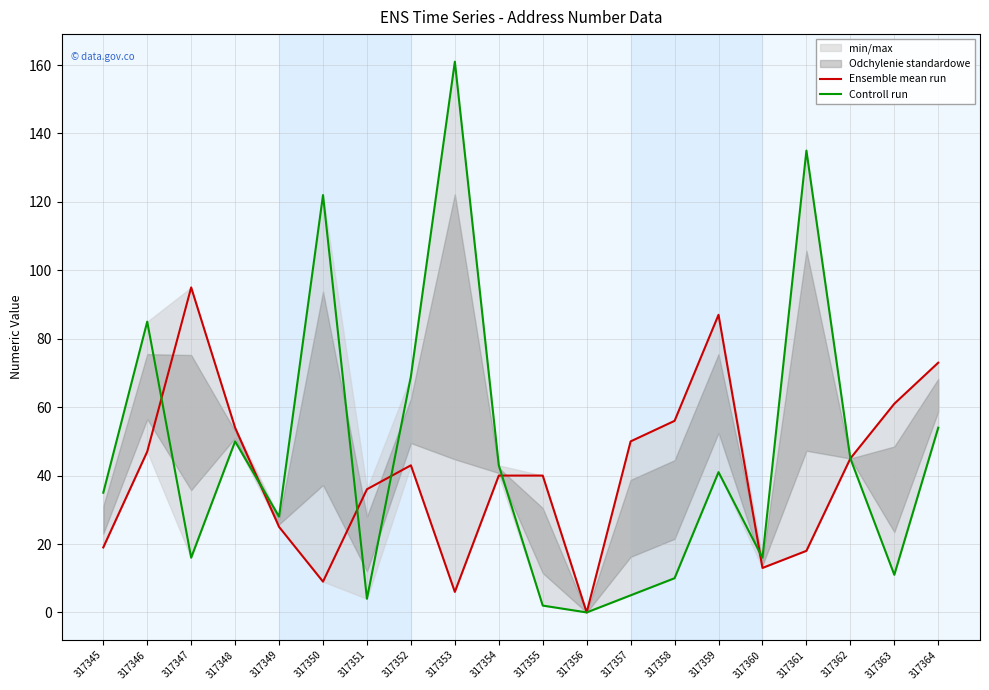

Read the Controll run value at 317360, to the nearest 5.

15